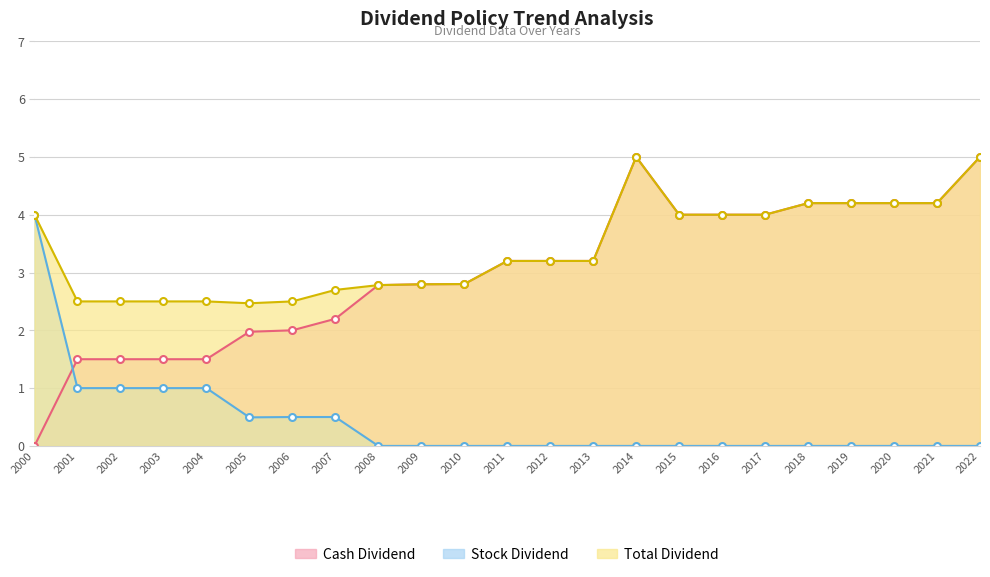

Between 2021 and 2001, which is larger?

2021